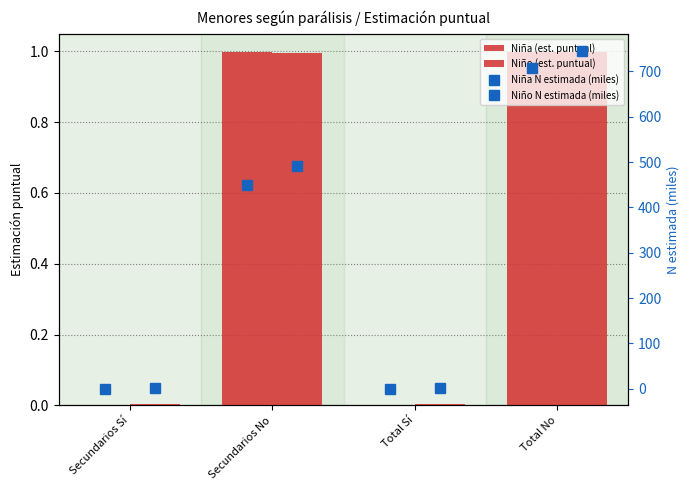

What are all the series names shown in the legend?

Niña (est. puntual), Niño (est. puntual), Niña N estimada (miles), Niño N estimada (miles)